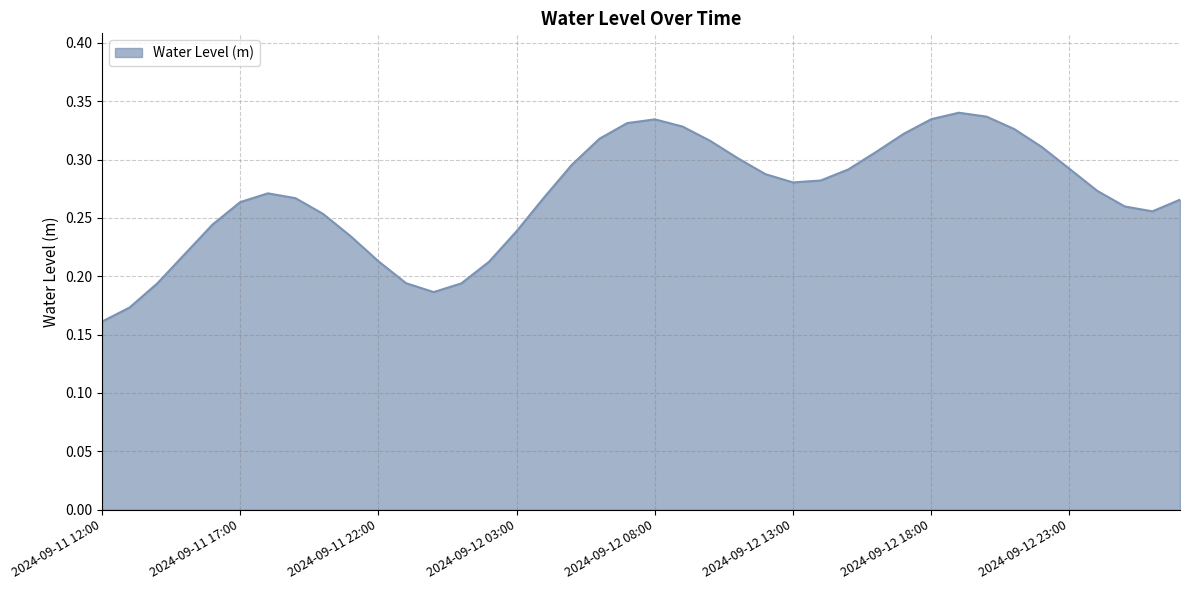

True or false: there are more than 0 points higher than both neighbors.

True